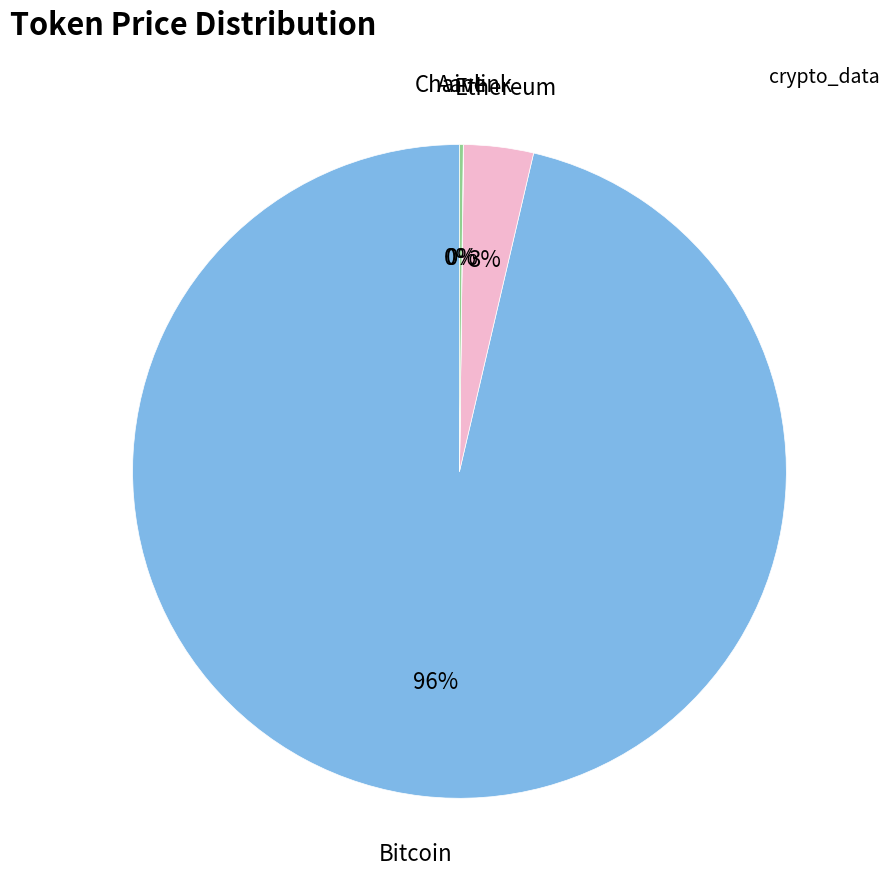

To the nearest percent, what is the average slice percentage?

25%